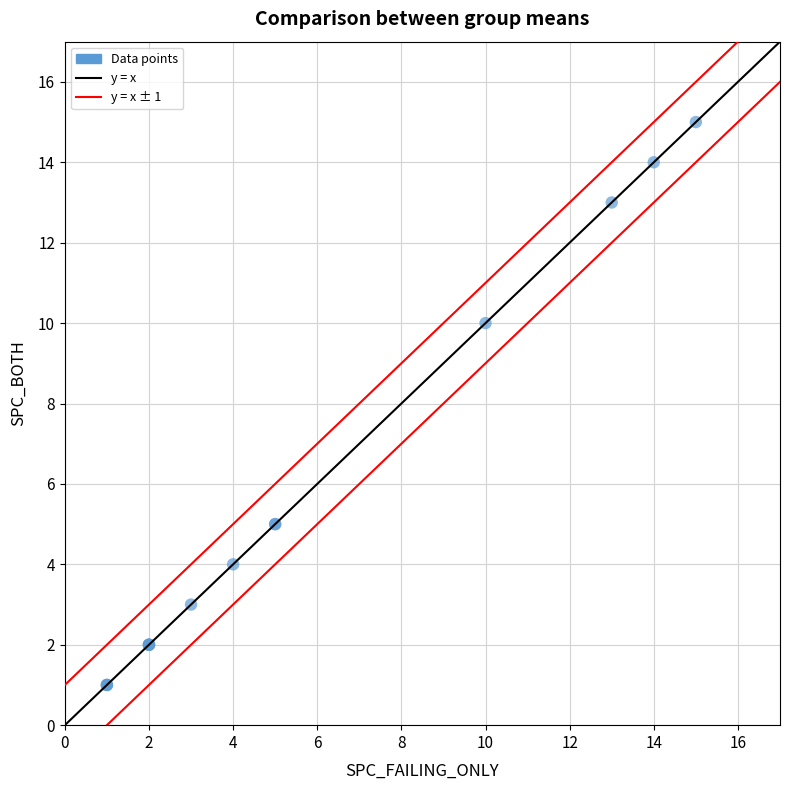

What Y value in the scatter plot is closest to 8?

10